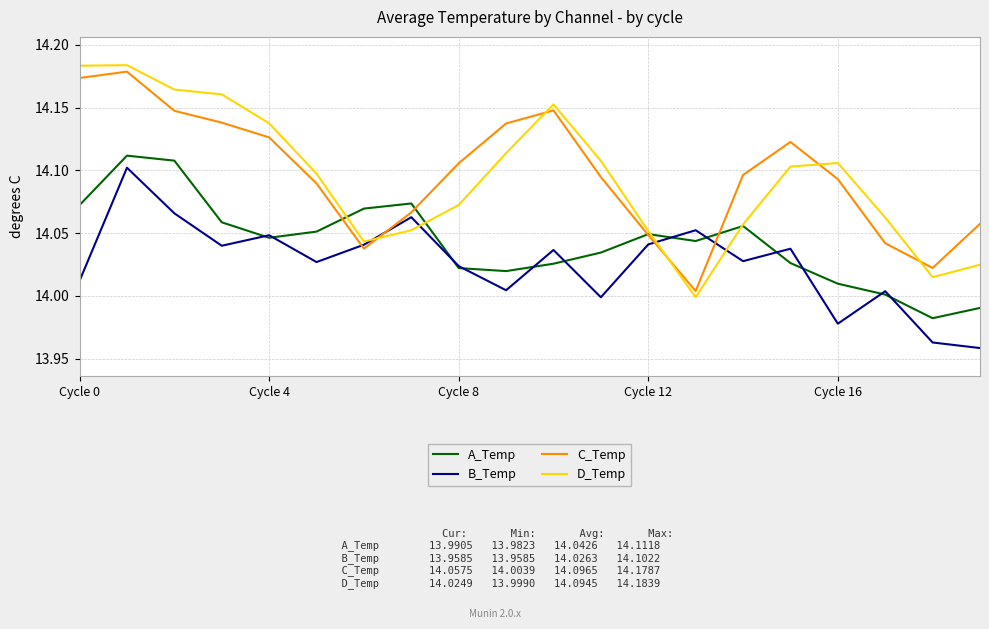

True or false: C_Temp and B_Temp cross at least once.

True